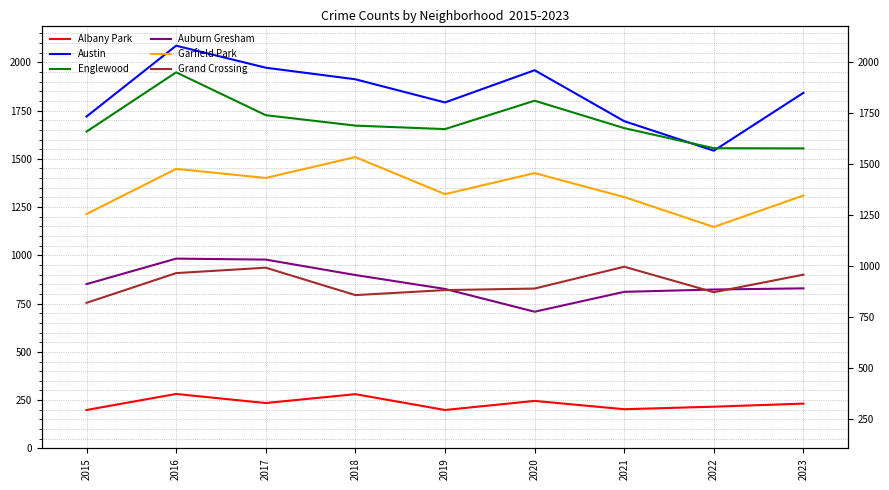

Which series has the largest total across all categories?

Austin